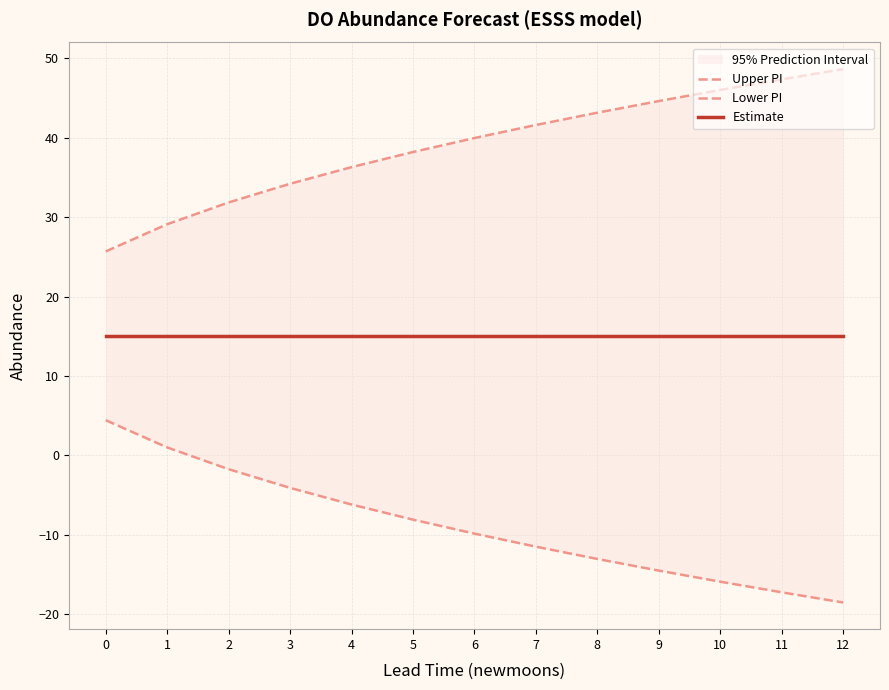

True or false: Estimate has a value of 15.1 at 11.

True